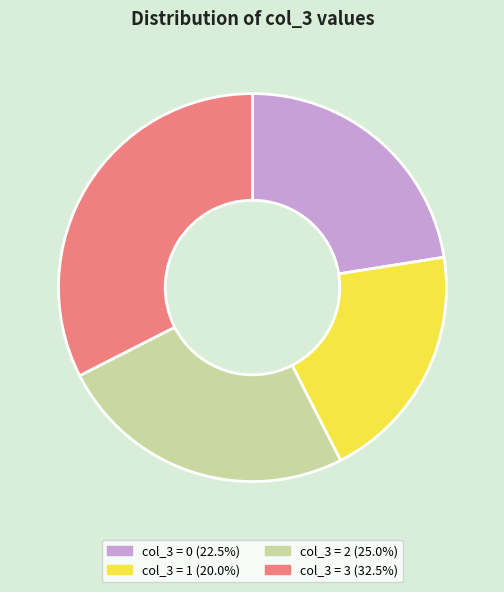

Combined, do col_3 = 3 (32.5%) and col_3 = 1 (20.0%) account for over 50%?

Yes